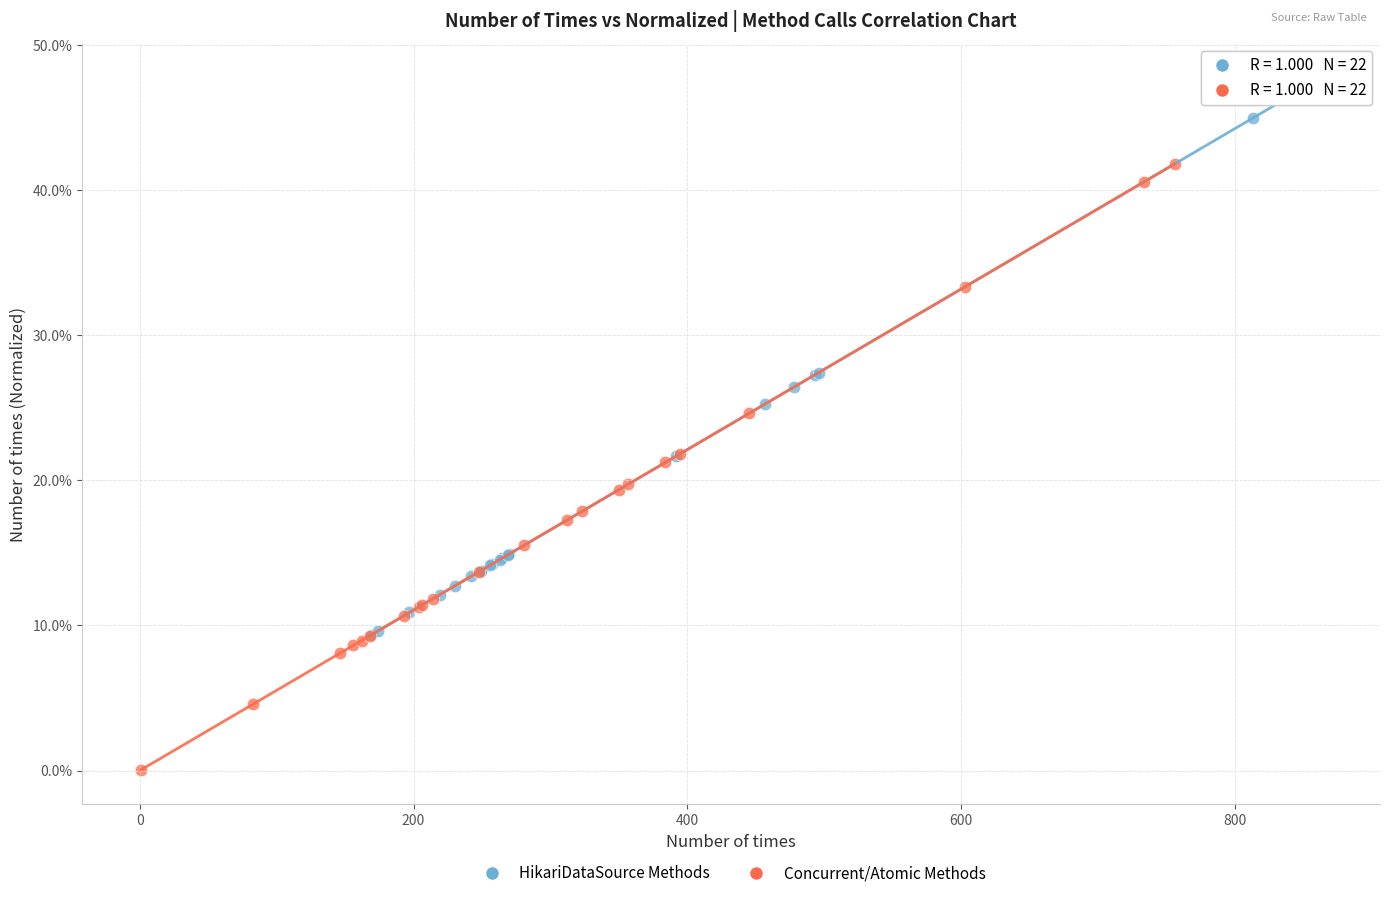

What are all the series names shown in the legend?

HikariDataSource Methods, Concurrent/Atomic Methods